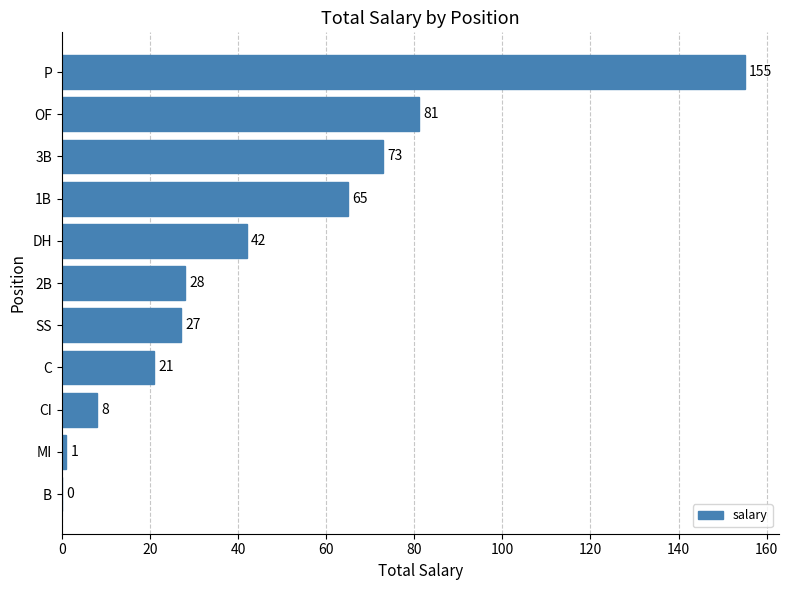

What is the sum of all values?

501